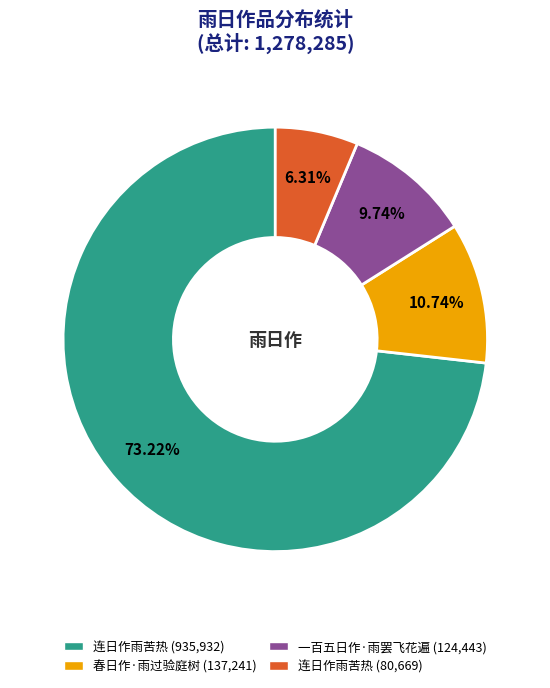

How many segments does this pie chart have?

4